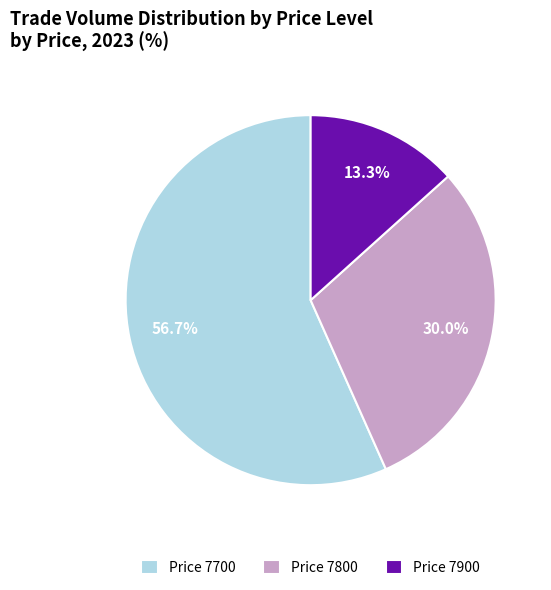

Between Price 7800 and Price 7700, which is larger?

Price 7700